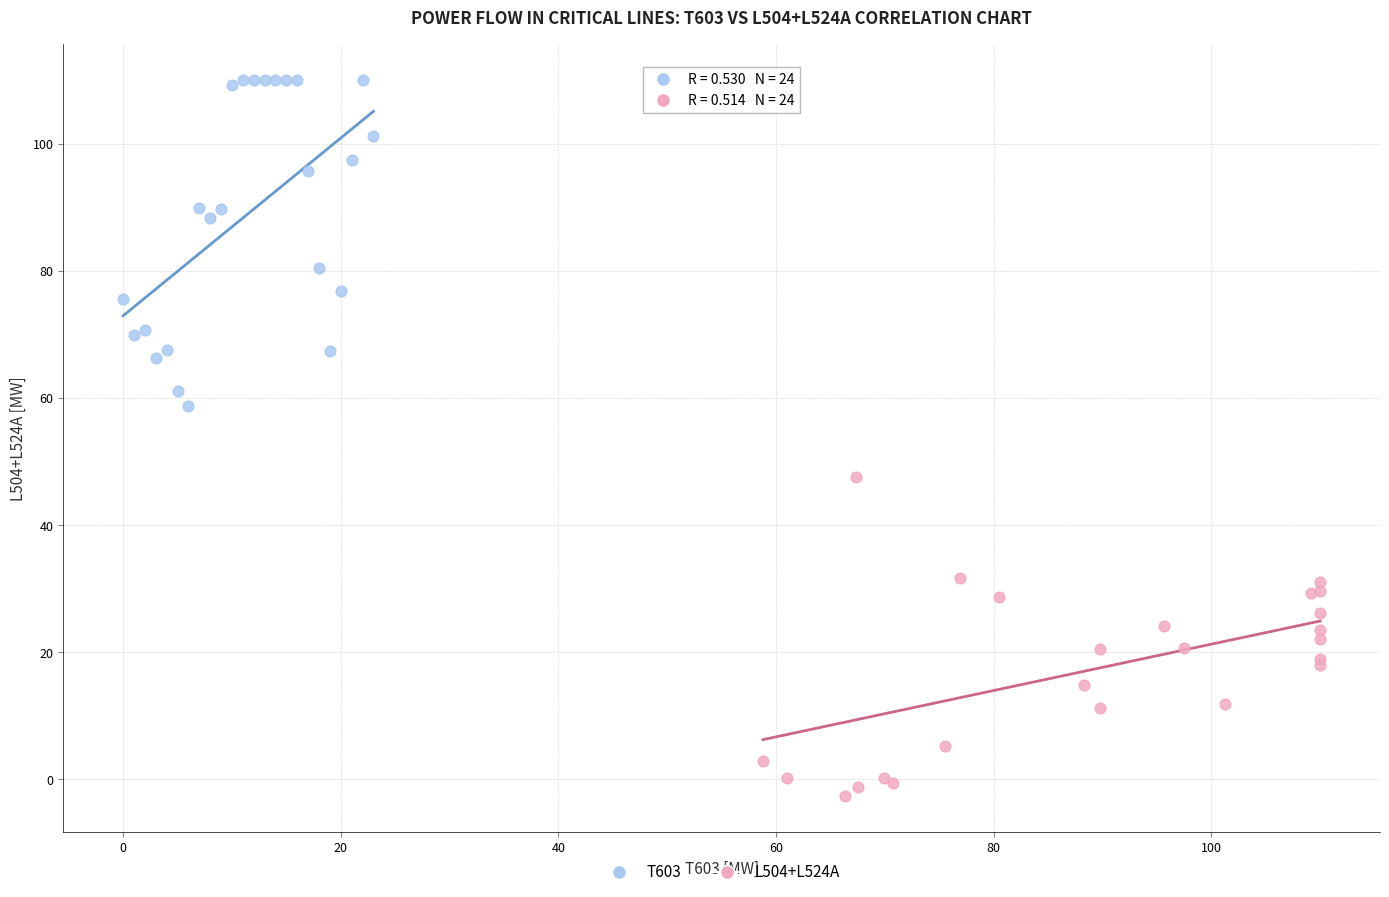

Which series has the widest spread of Y values?

T603